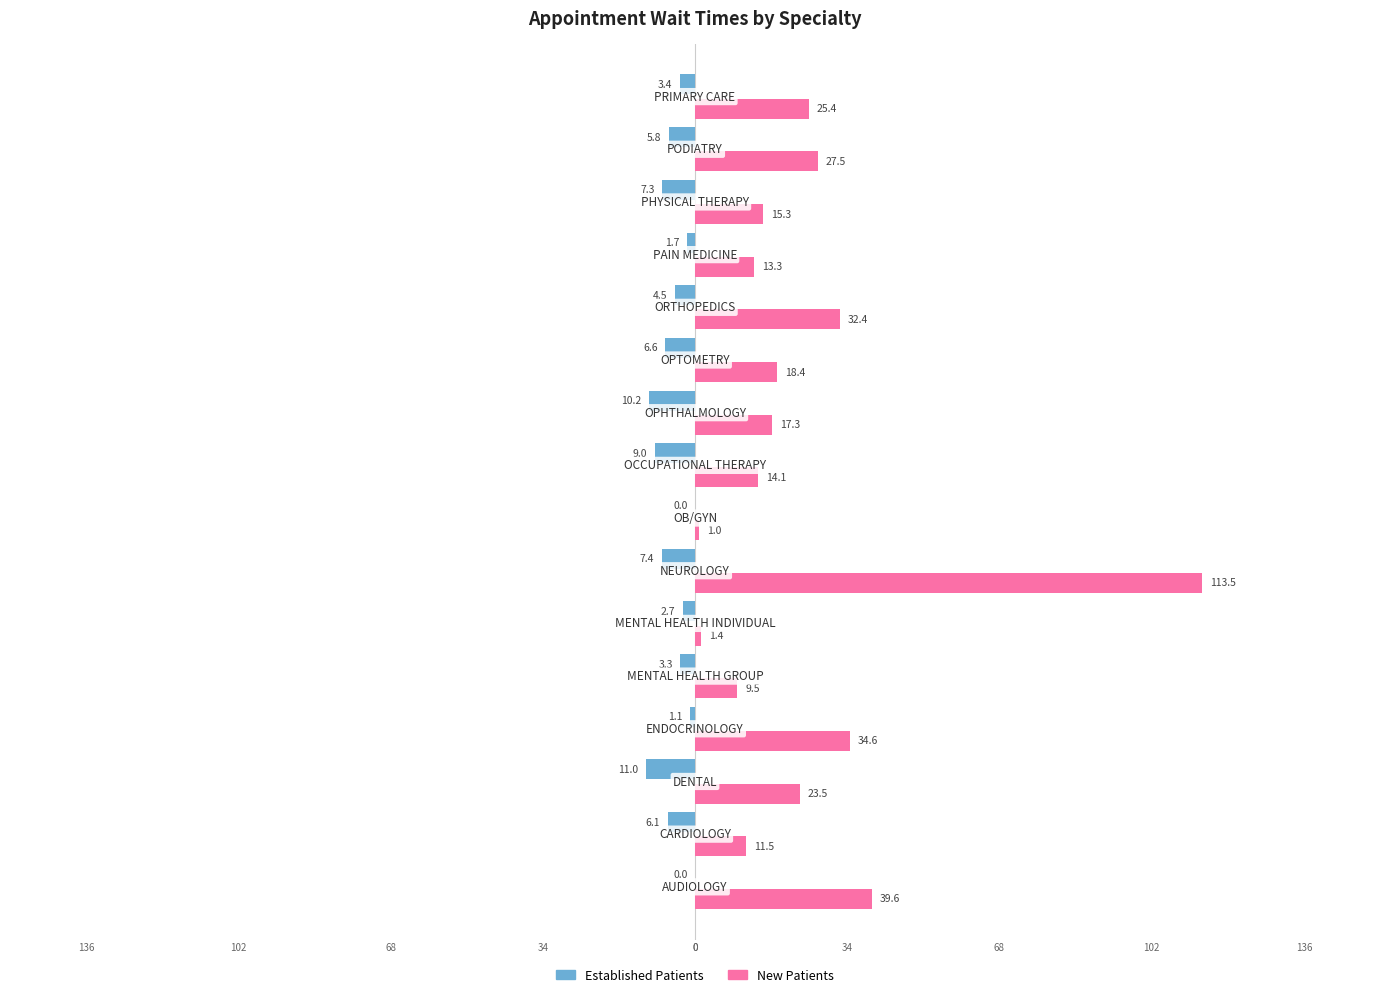

How many groups of bars are there?

16